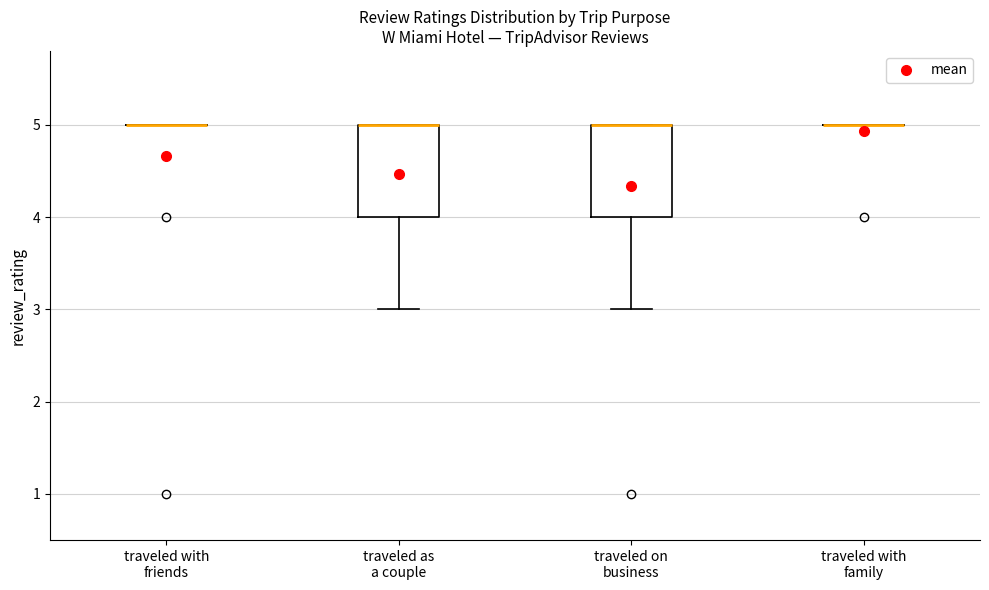

Reading left to right, read every box against the y-axis: the position of its median line, the range the box covers, and the ends of its whiskers. The values are not printed on the chart, so give them approximately, as read against the axis.

traveled with friends: box collapsed to a line at 5, whiskers 5 to 5
traveled as a couple: median 5 (drawn on the box's upper edge), box 4 to 5, whiskers 3 to 5
traveled on business: median 5 (drawn on the box's upper edge), box 4 to 5, whiskers 3 to 5
traveled with family: box collapsed to a line at 5, whiskers 5 to 5